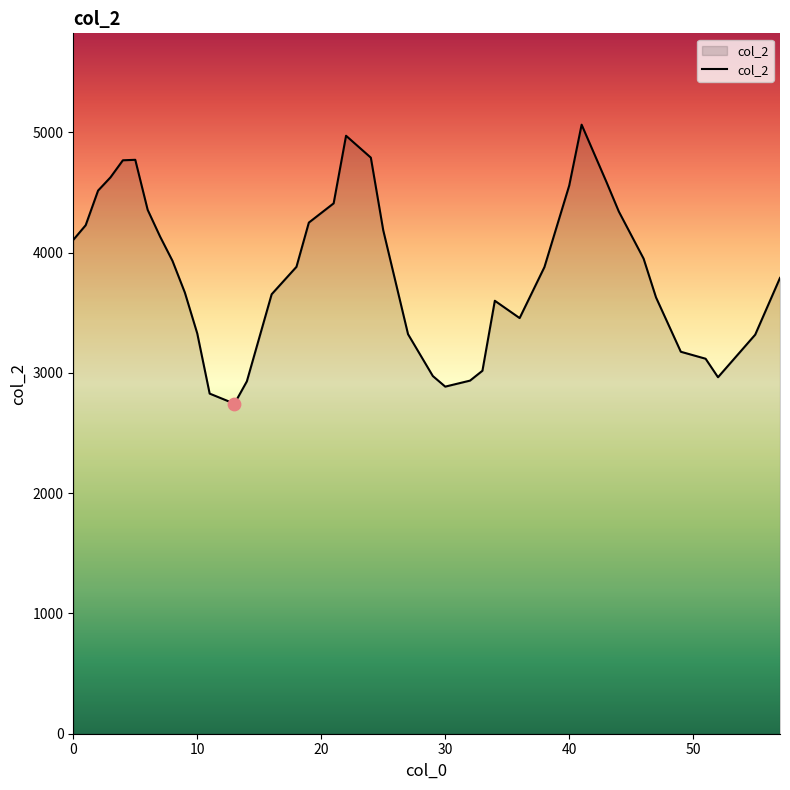

What is the difference between the maximum and minimum values?

2320